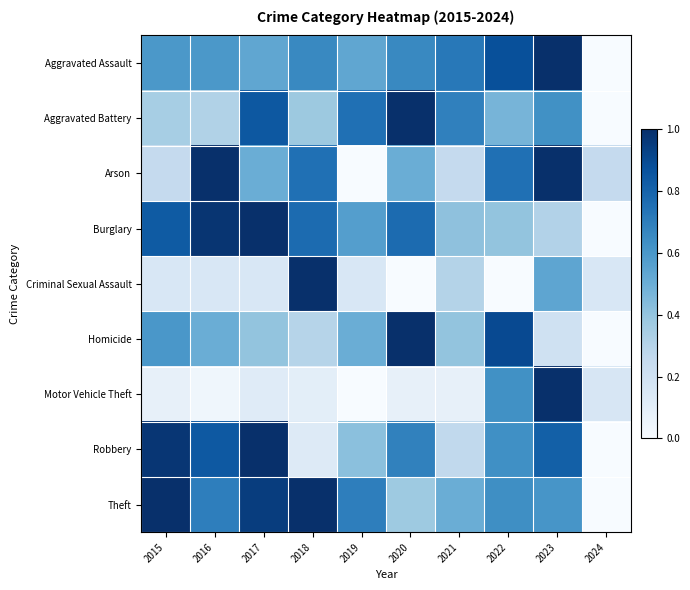

At which category is the sum across all series the highest?

2023